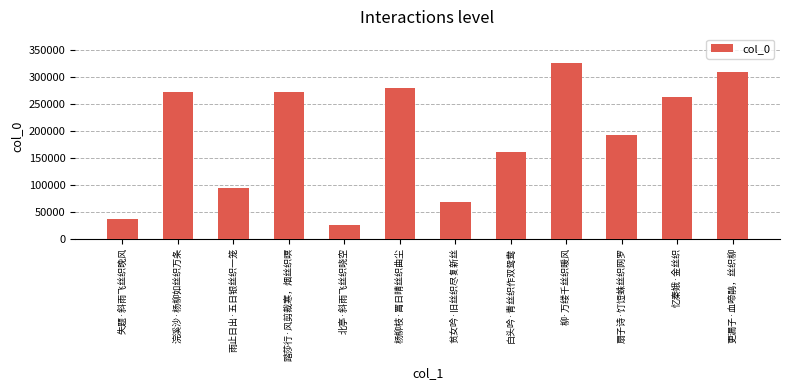

What is the smallest value displayed?

25866